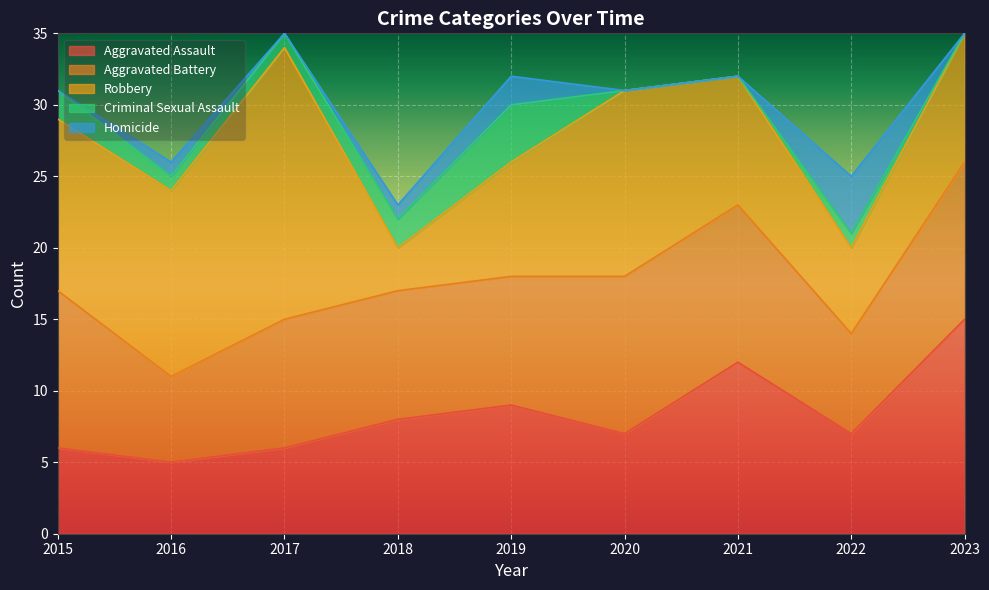

Which series has the largest total across all categories?

Robbery